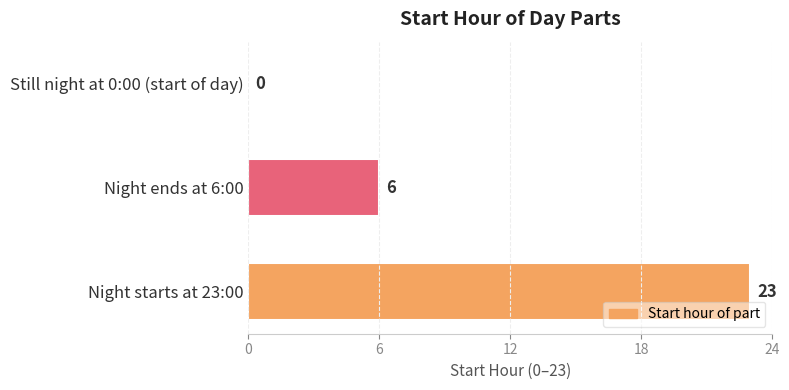

What is the sum of the values at Night starts at 23:00 and Night ends at 6:00?

29